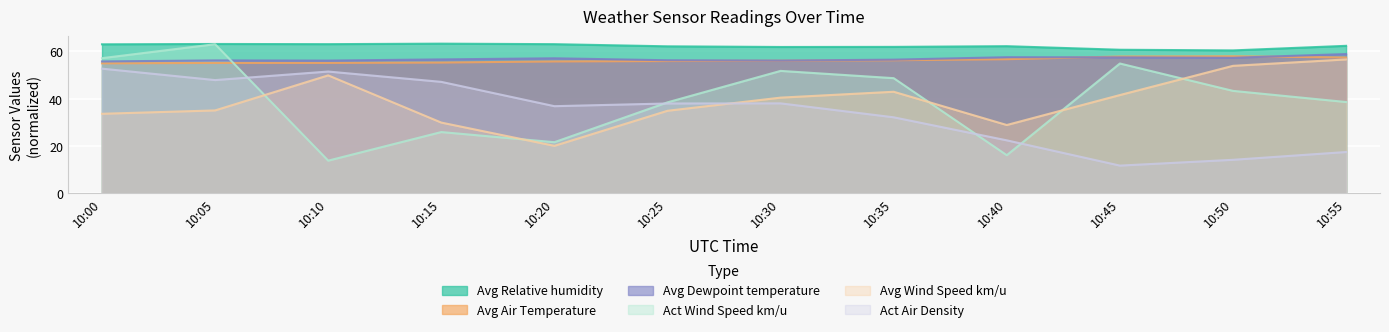

Reading left to right, transcribe all the data shown in this chart.

Act Air Density: 52.7	47.9	51.5	47.1	36.9	38.0	38.1	32.2	22.4	11.8	14.2	17.5
Avg Air Temperature: 55.0	55.1	55.2	55.3	55.8	55.9	56.1	56.3	56.7	57.8	58.0	57.4
Avg Dewpoint temperature: 55.8	56.2	56.1	56.6	57.1	56.3	56.1	56.5	57.6	57.5	57.3	58.9
Avg Relative humidity: 63.0	63.1	63.1	63.3	63.1	62.2	61.9	61.9	62.2	60.7	60.4	62.4
Act Wind Speed km/u: 57.1	63.1	13.9	25.9	21.7	38.5	51.8	48.7	16.2	54.9	43.3	38.6
Avg Wind Speed km/u: 33.7	35.1	49.9	29.9	20.1	34.9	40.5	43.0	28.9	41.6	53.9	56.6